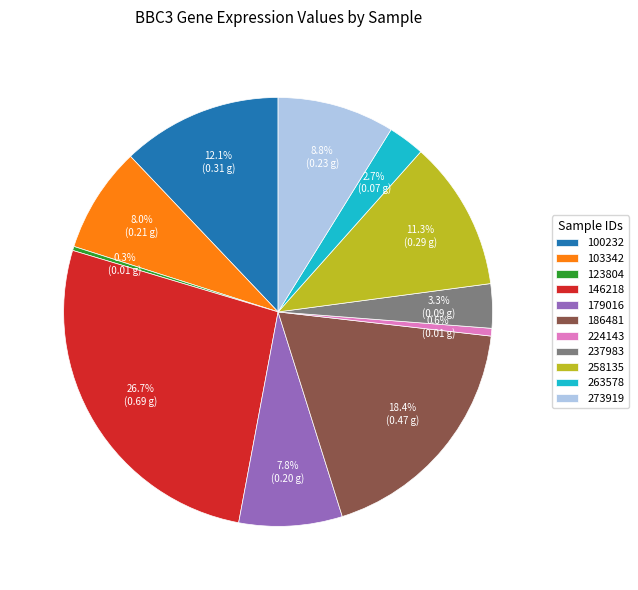

To the nearest percent, what portion does 237983 represent?

3%